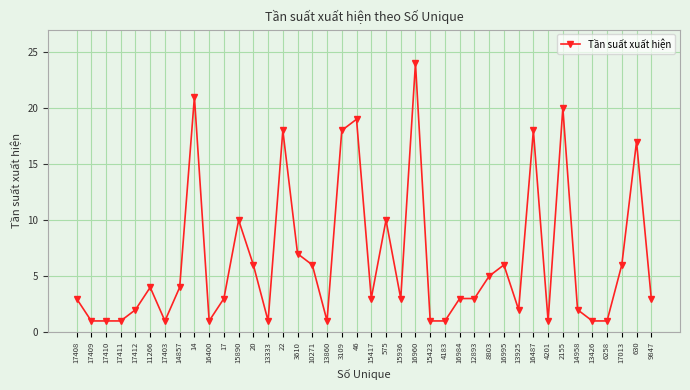

What value does the data have at 17410?

1